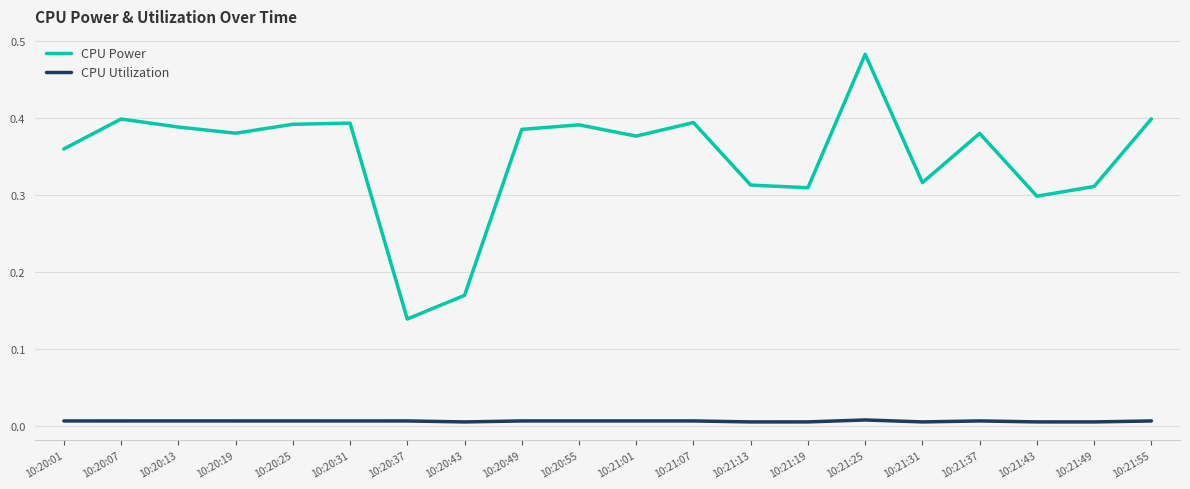

Is the value of CPU Utilization at 10:20:31 greater than the value of CPU Power at 10:20:37?

No